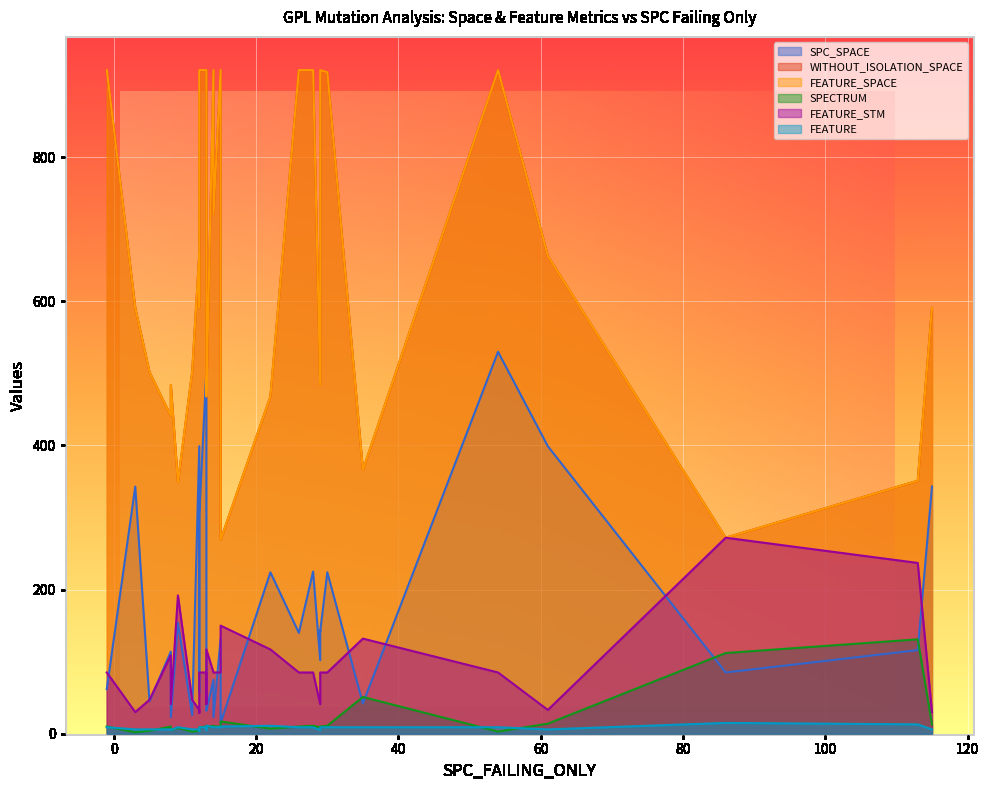

Between 3 and 6, which series saw the biggest shift?

SPC_SPACE